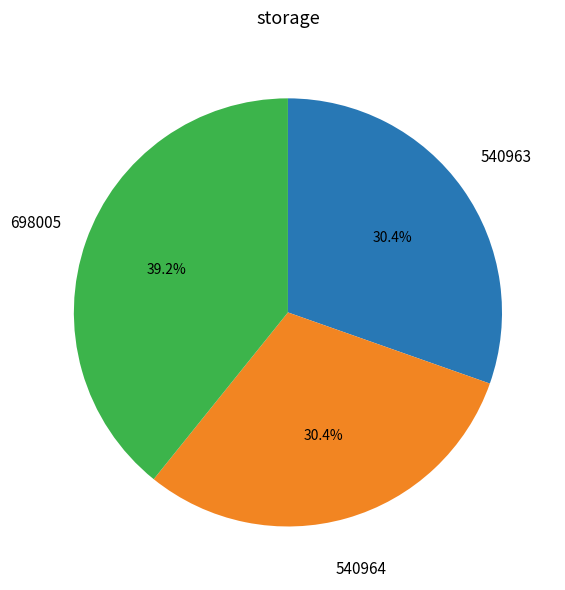

Is there a majority slice in this chart?

No